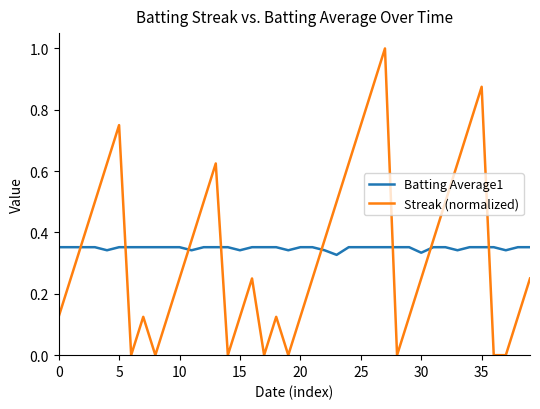

Which series has the widest spread of values?

Streak (normalized)